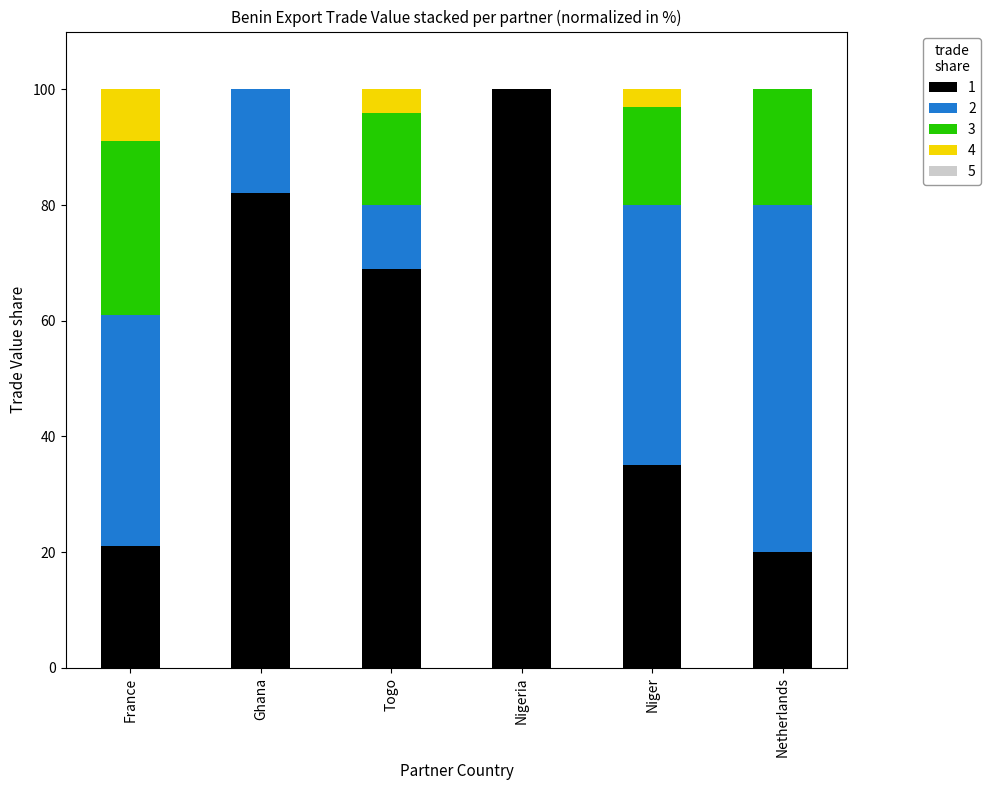

Does the chart contain stacked bars?

Yes